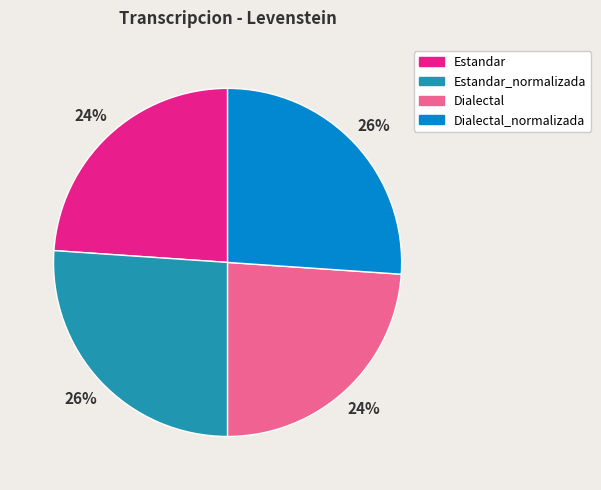

Is it true that Dialectal_normalizada is 40% of the pie?

False